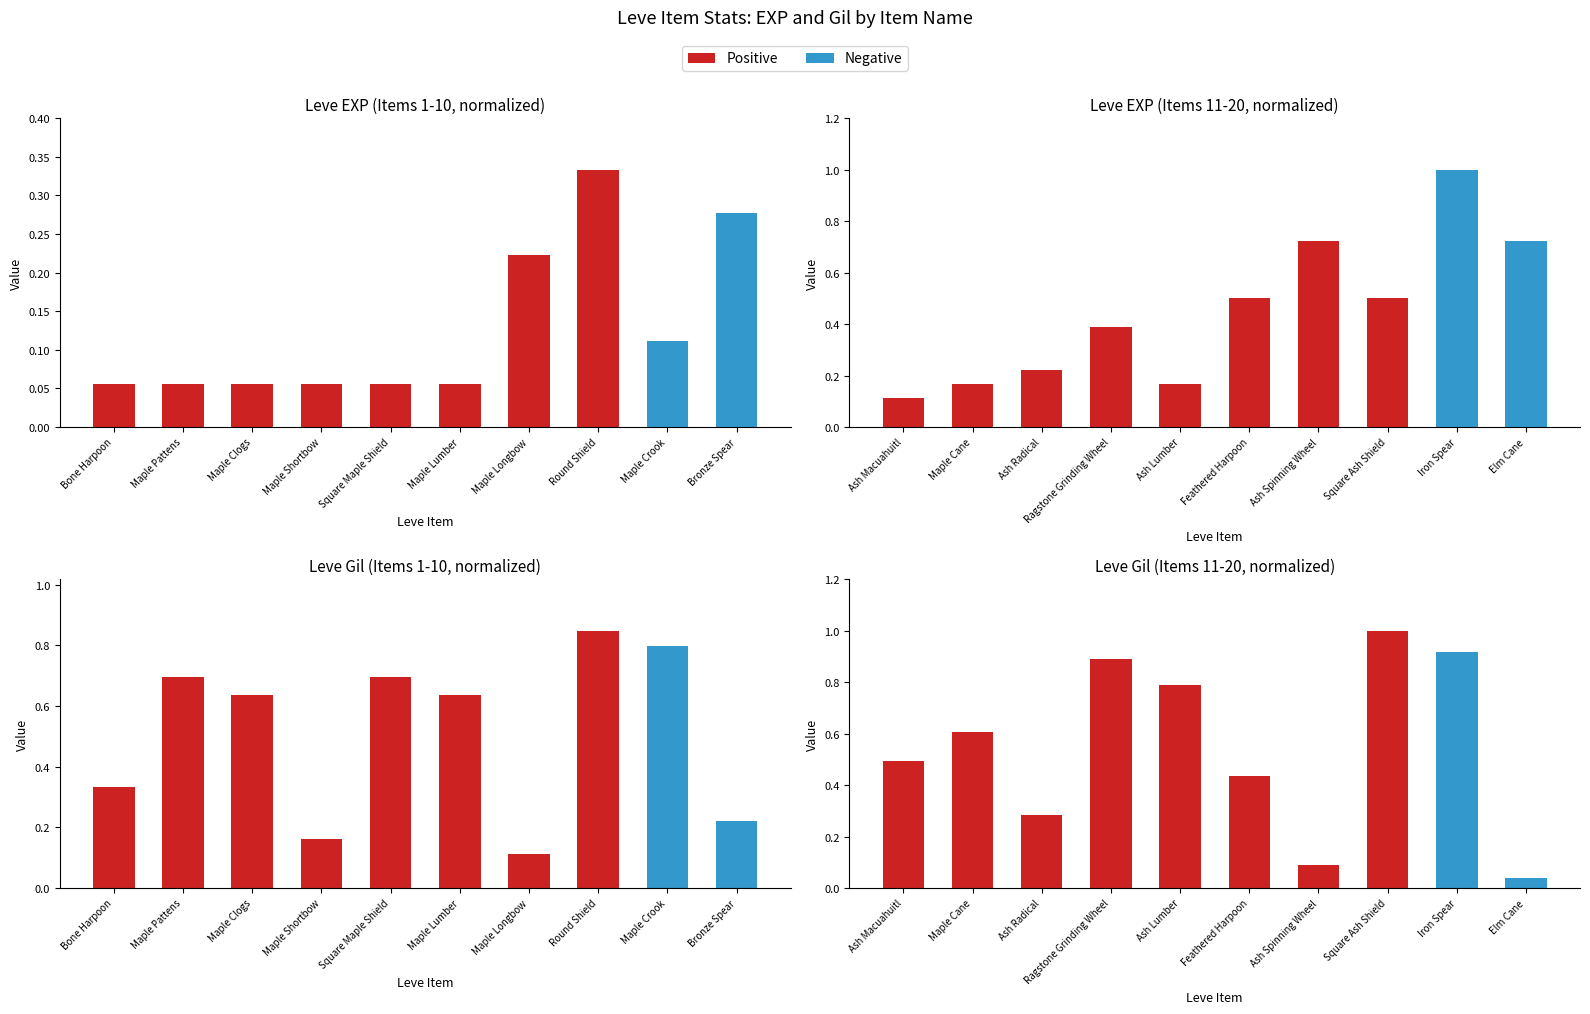

Is it true that Positive equals 1.4 at Ash Lumber?

False